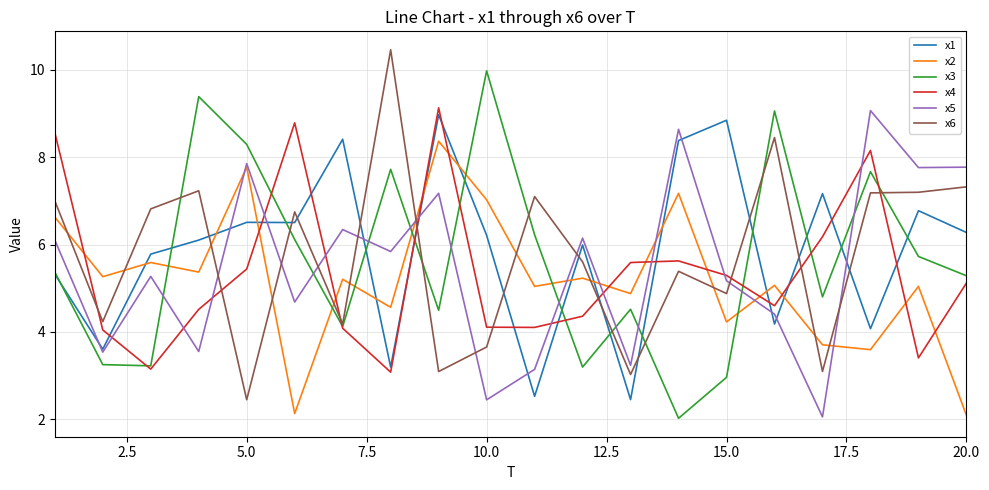

True or false: x5 has more than 2 points higher than both neighbors.

True